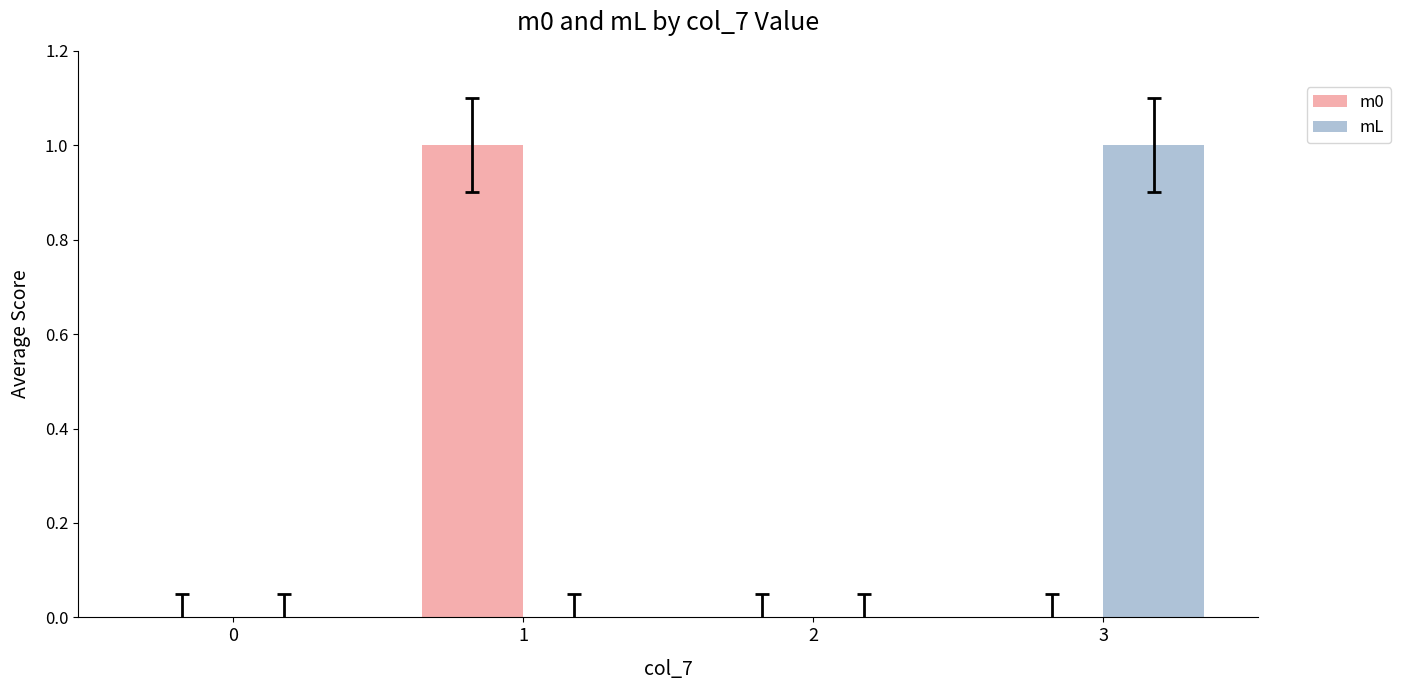

Is the value of m0 at 0 greater than the value of mL at 3?

No